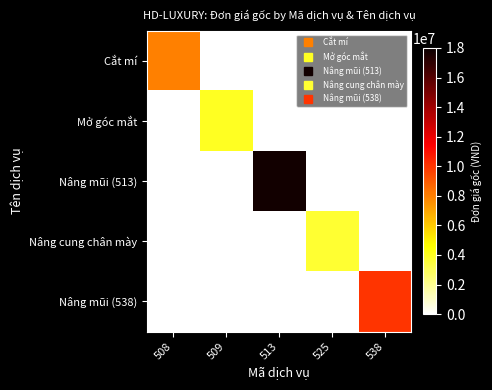

Which series has the largest total across all categories?

Nâng mũi (513)